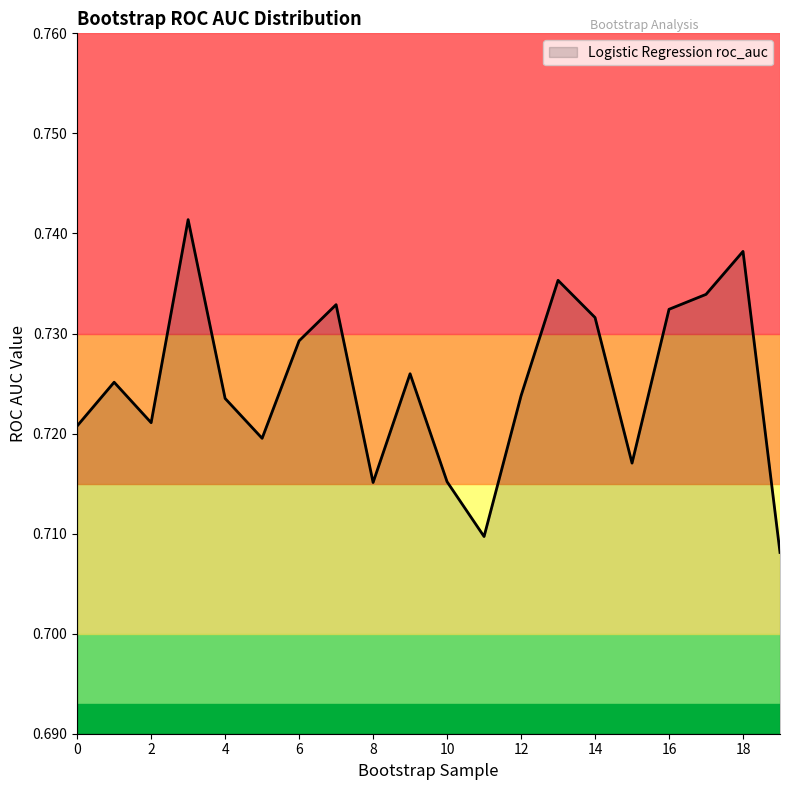

What is the value of the 3rd point from the left?

0.7